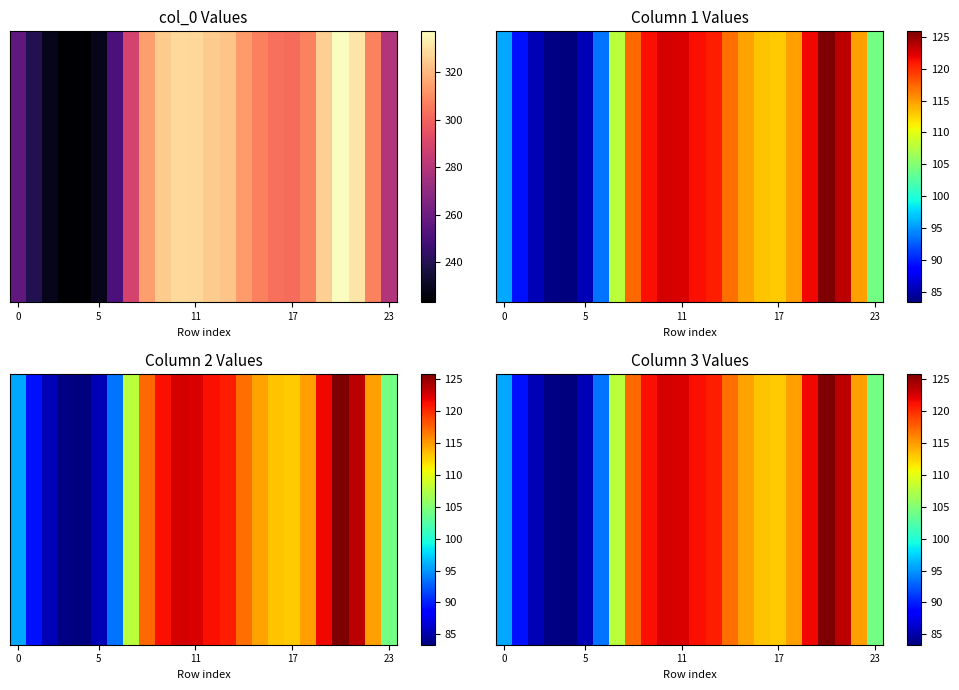

What is the difference between the maximum and second lowest values?

42.2